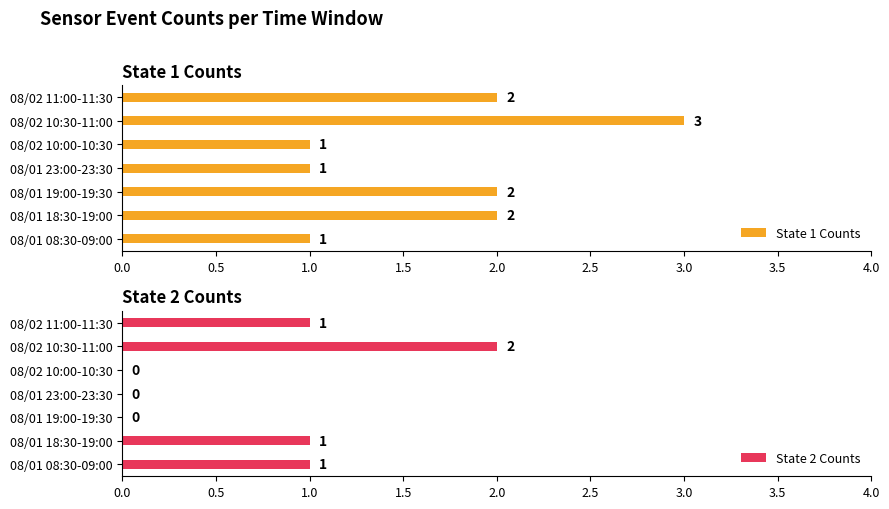

Which series has the largest total across all categories?

State 1 Counts